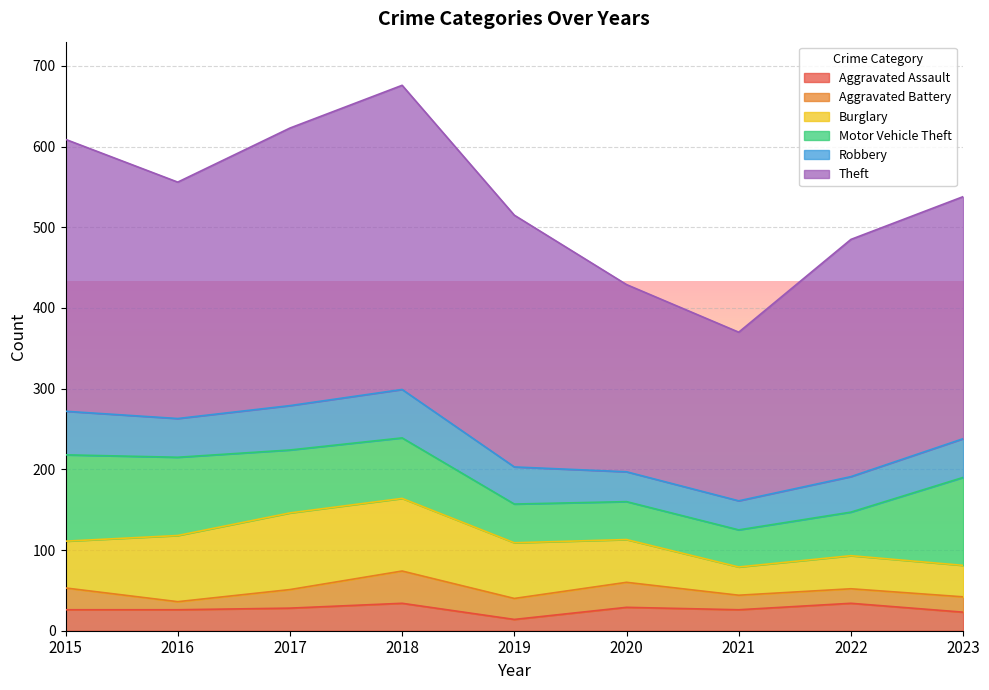

Which category has the highest value across all series?

2018